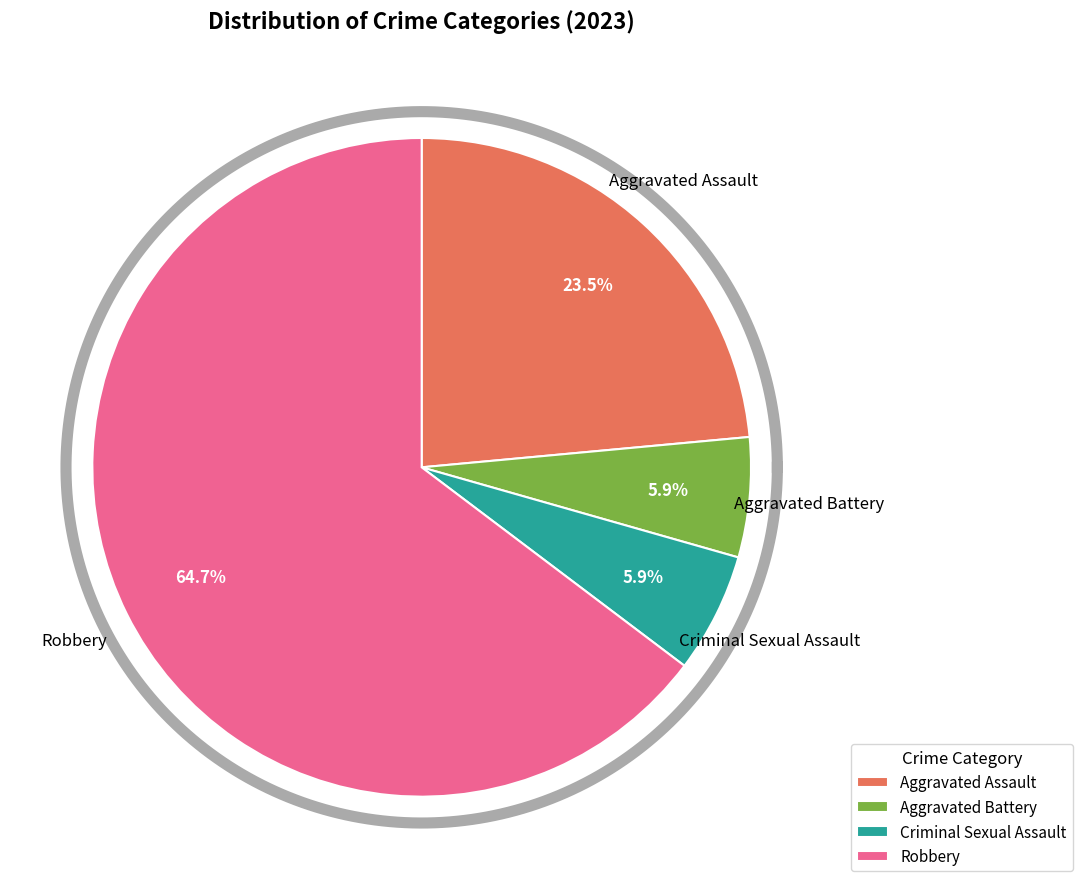

What percentage is the Aggravated Battery slice, to the nearest percent?

6%